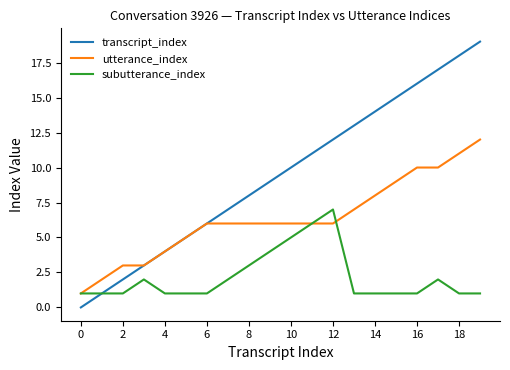

Which series has the largest total across all categories?

transcript_index